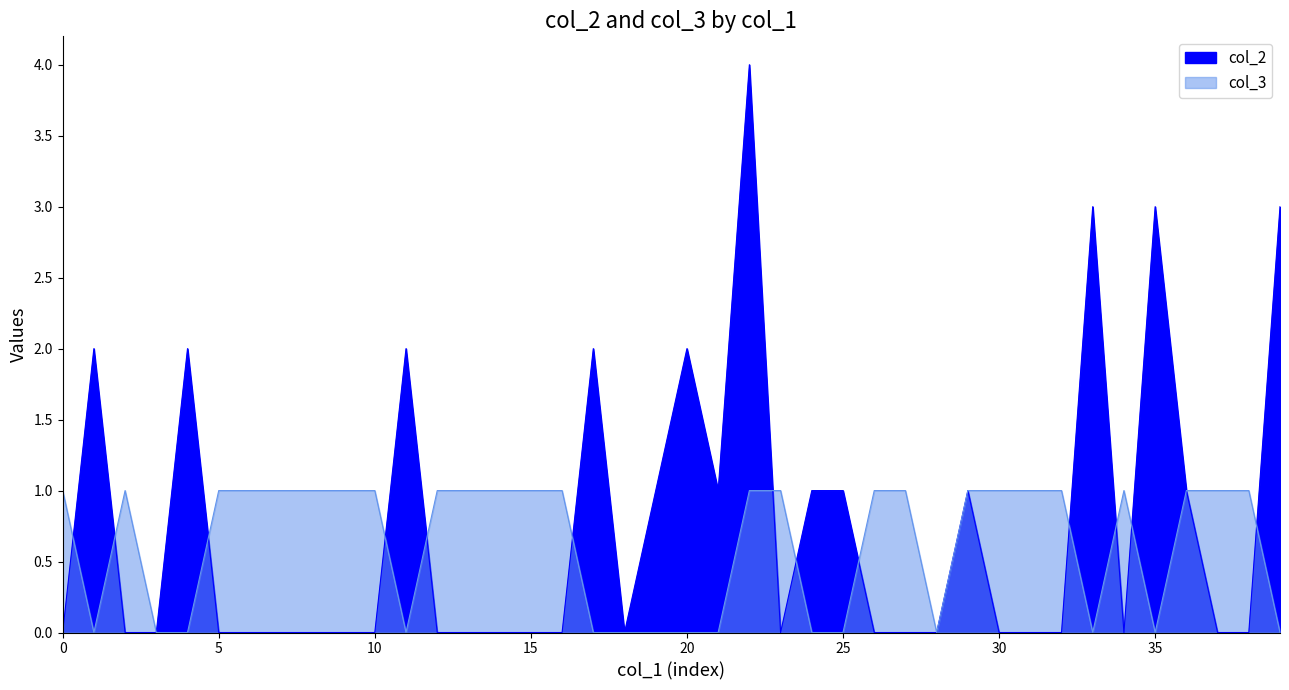

Does the chart display data point markers on the line(s)?

No